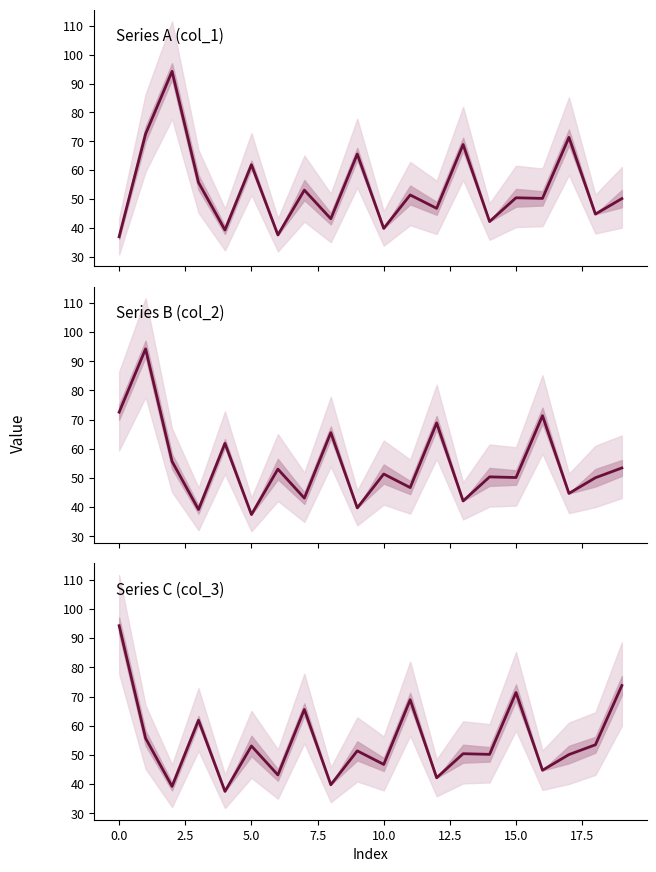

Does the chart have visible grid lines?

No